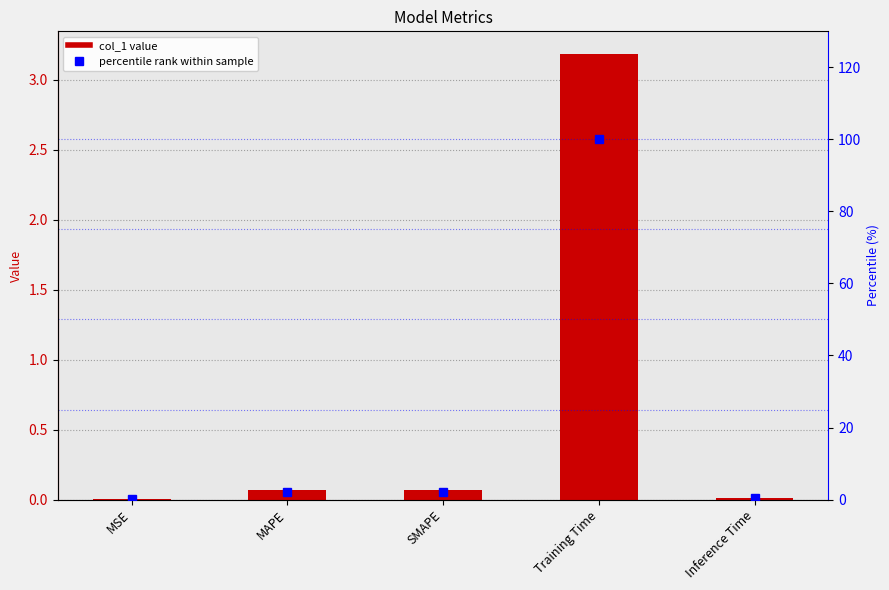

How many data points in percentile rank are above 2?

3